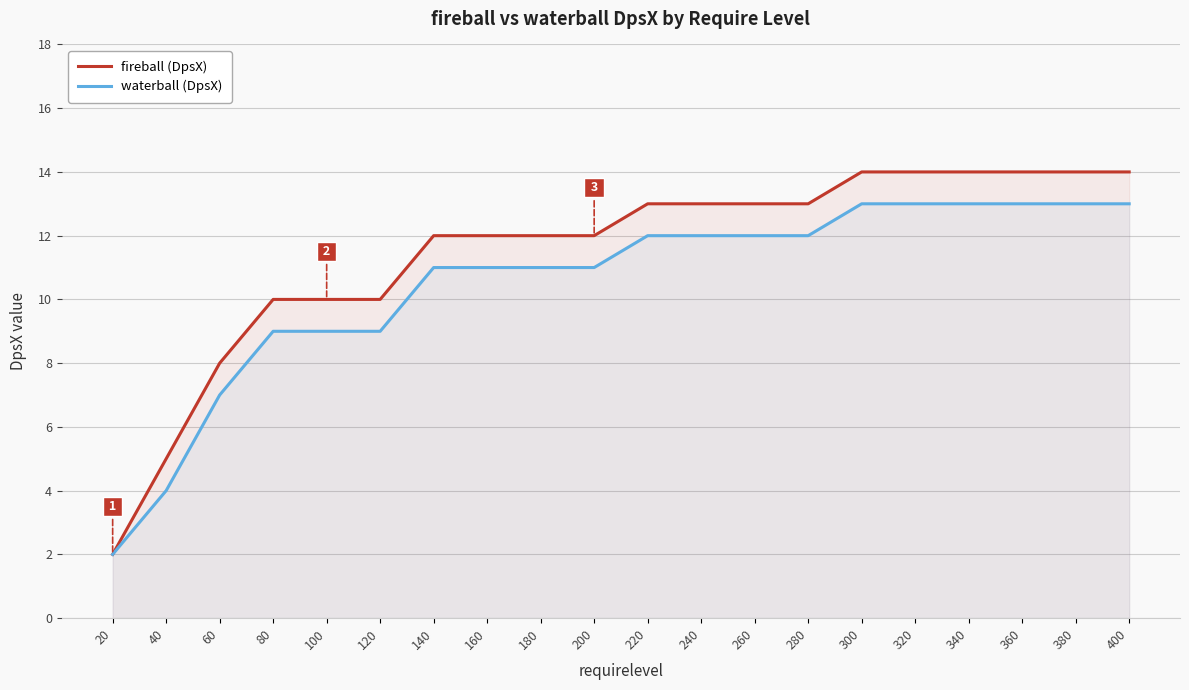

Rank the categories by waterball (DpsX) value from lowest to highest.

20, 40, 60, 80, 100, 120, 140, 160, 180, 200, 220, 240, 260, 280, 300, 320, 340, 360, 380, 400